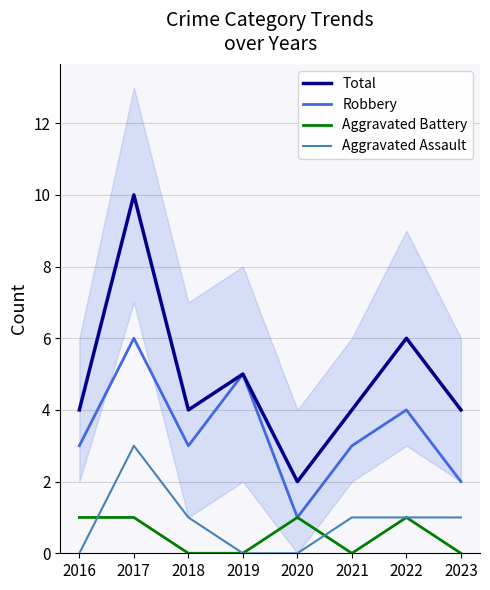

What is the difference between the Aggravated Assault values at 2017 and 2019?

3